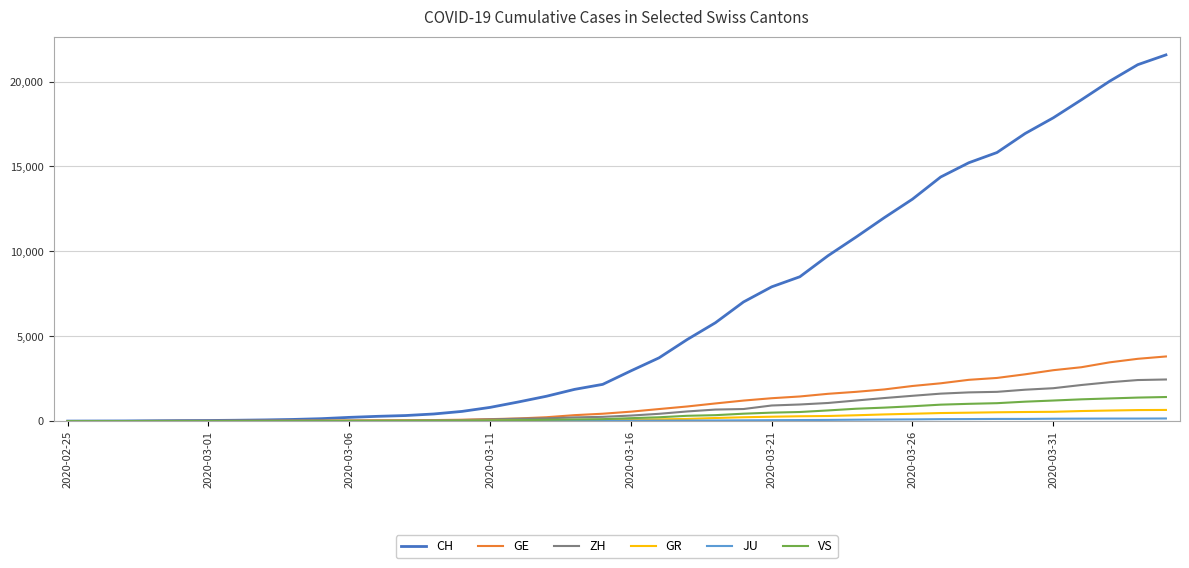

What is the highest value of the CH series?

21574